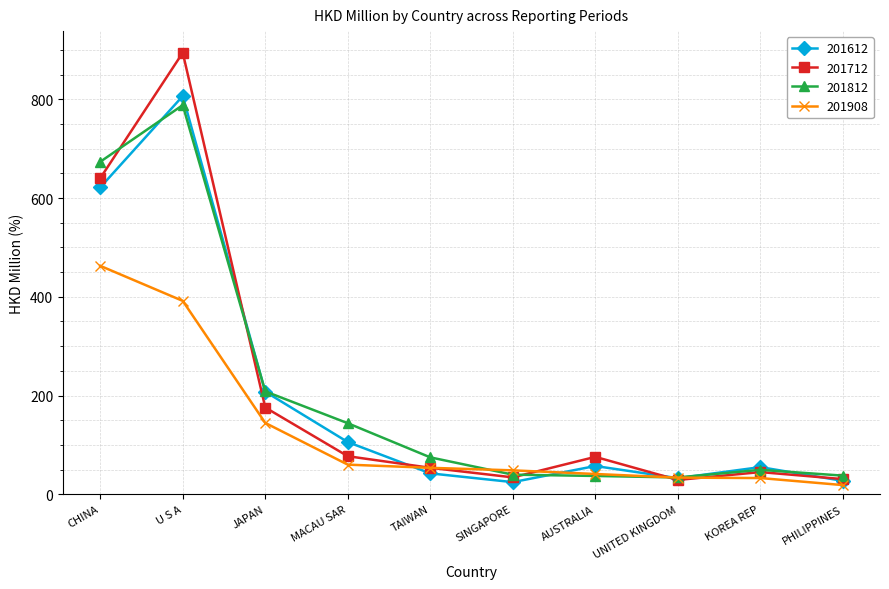

Where do 201612 and 201812 first cross each other?

CHINA and U S A